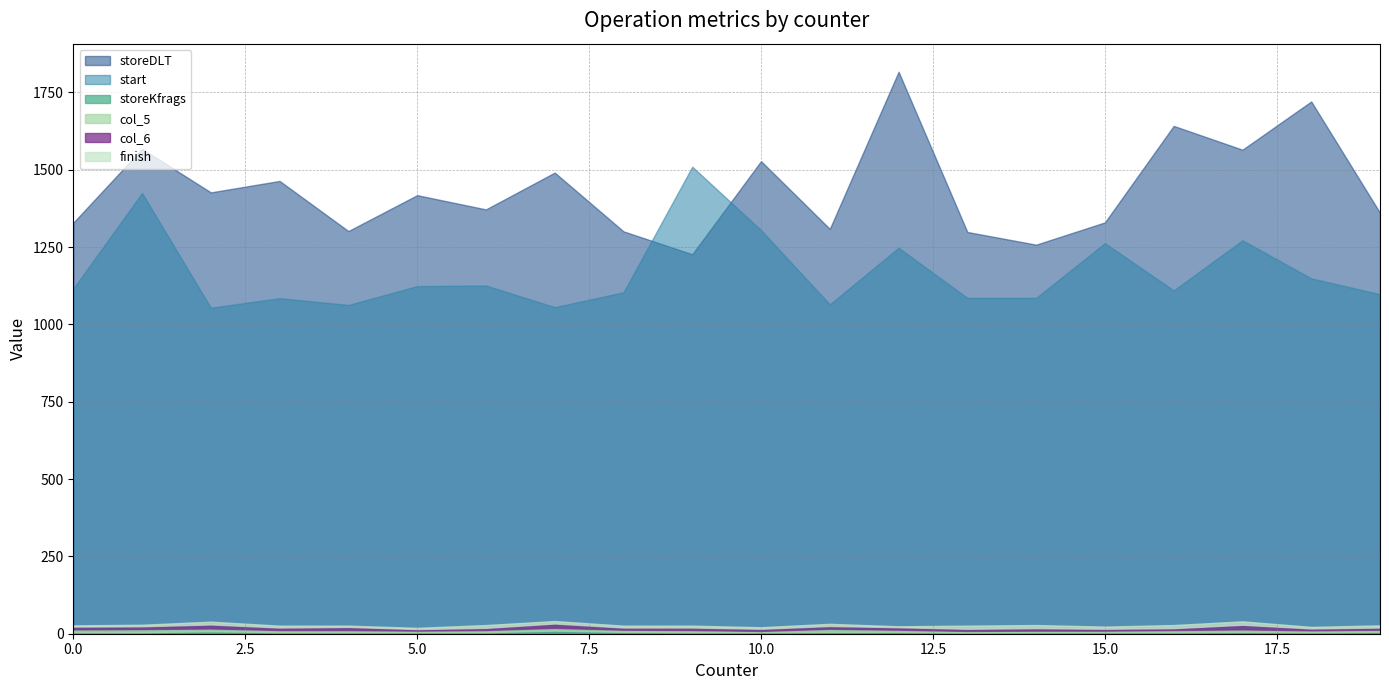

Where do finish and col_5 first cross each other?

9 and 13